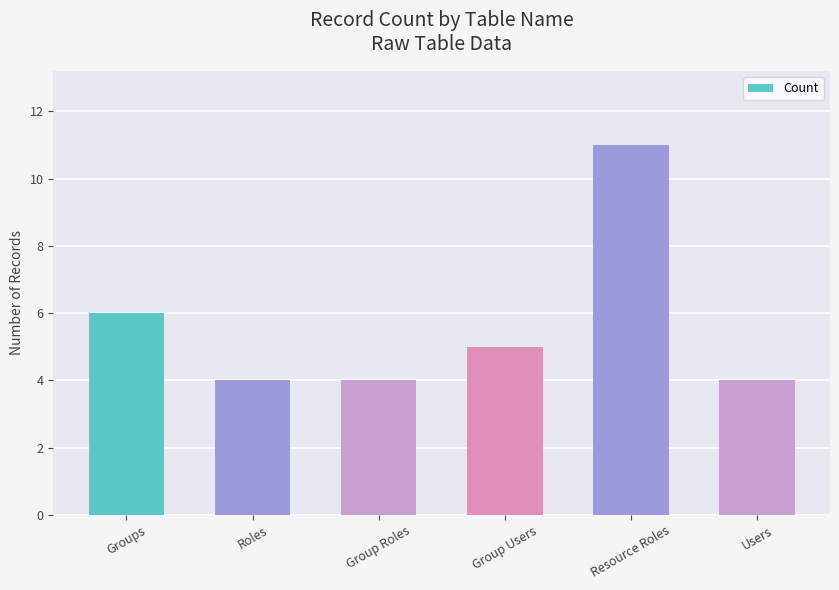

Approximately how many times larger is the value at Users compared to Group Roles?

1.0